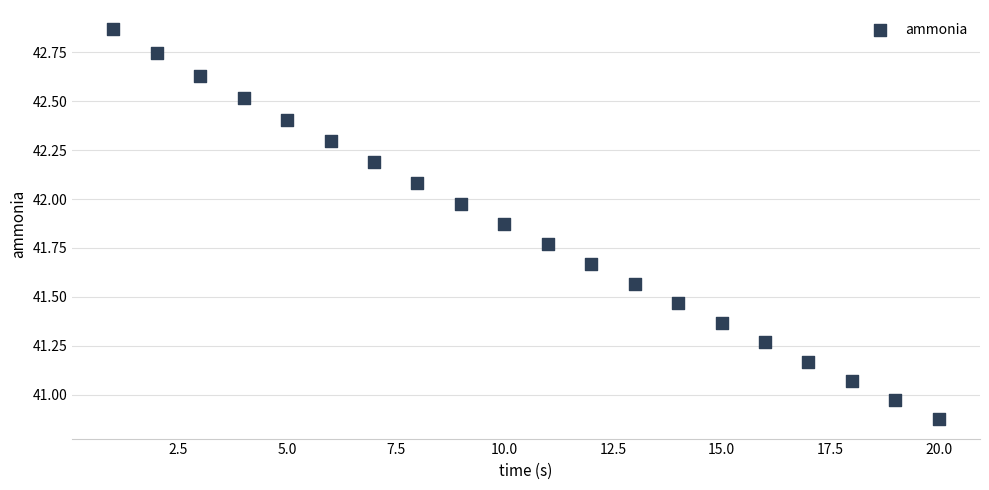

What is the range of Y values (max minus min)?

2.0